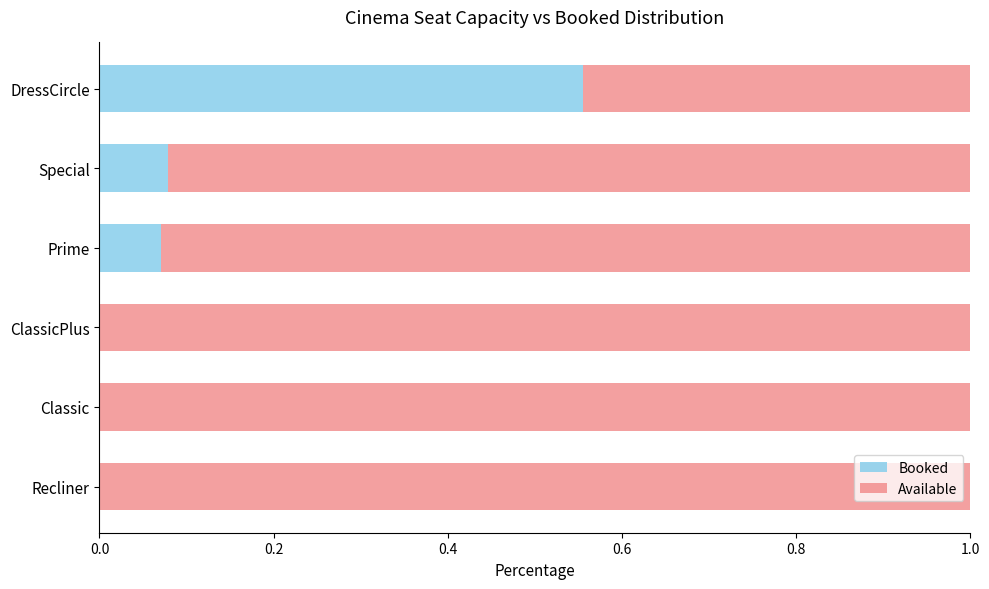

Which category has the highest value in the Booked series?

DressCircle